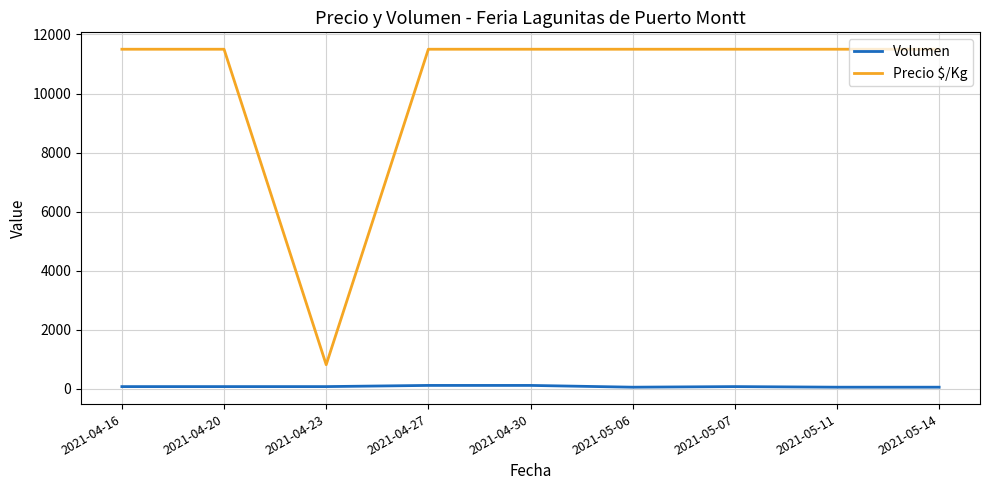

True or false: Volumen has more than 0 points higher than both neighbors.

True